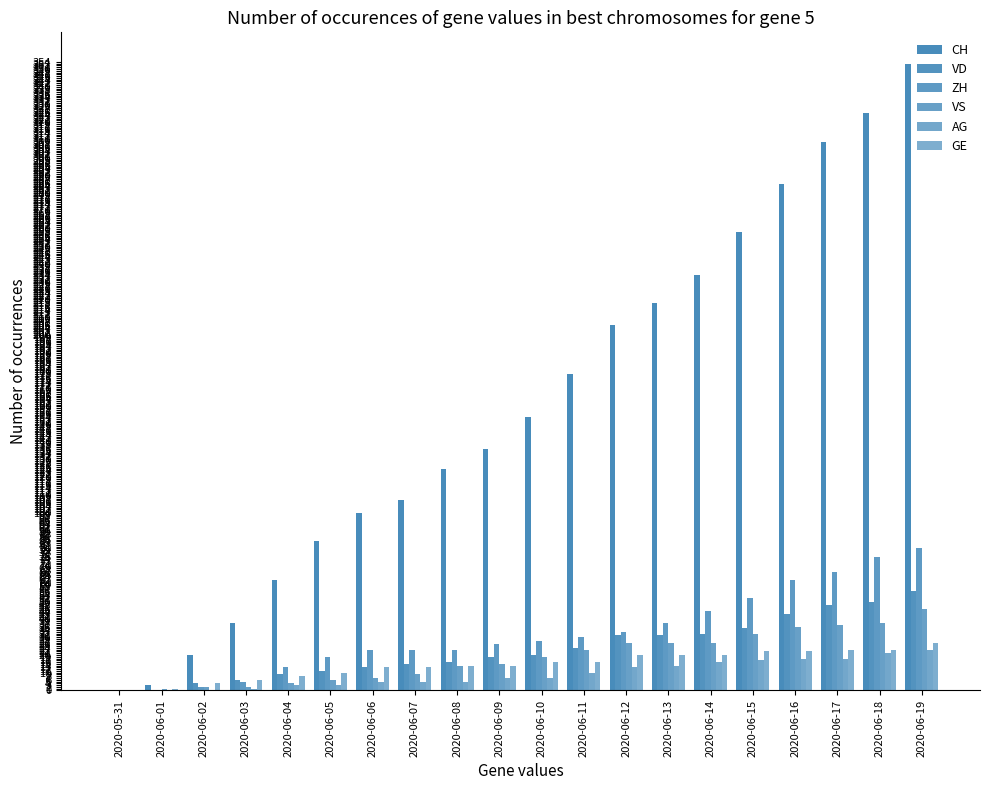

Count the number of data series in this chart.

6